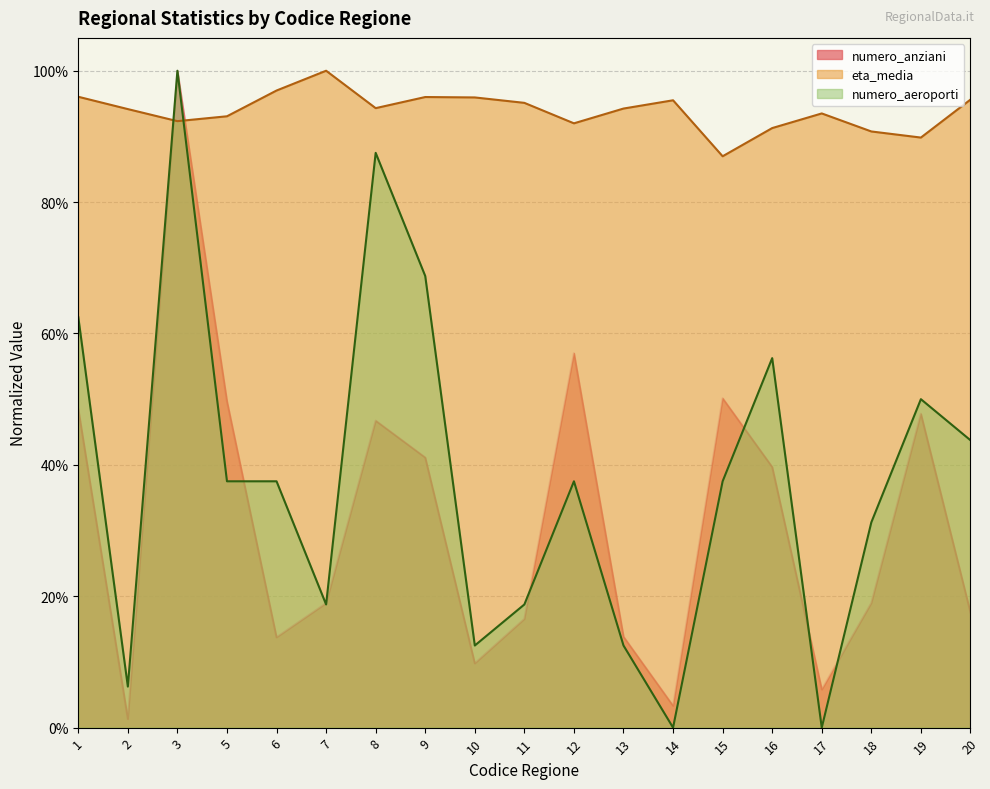

In numero_anziani, how many points are higher than both neighbors (excluding endpoints)?

5